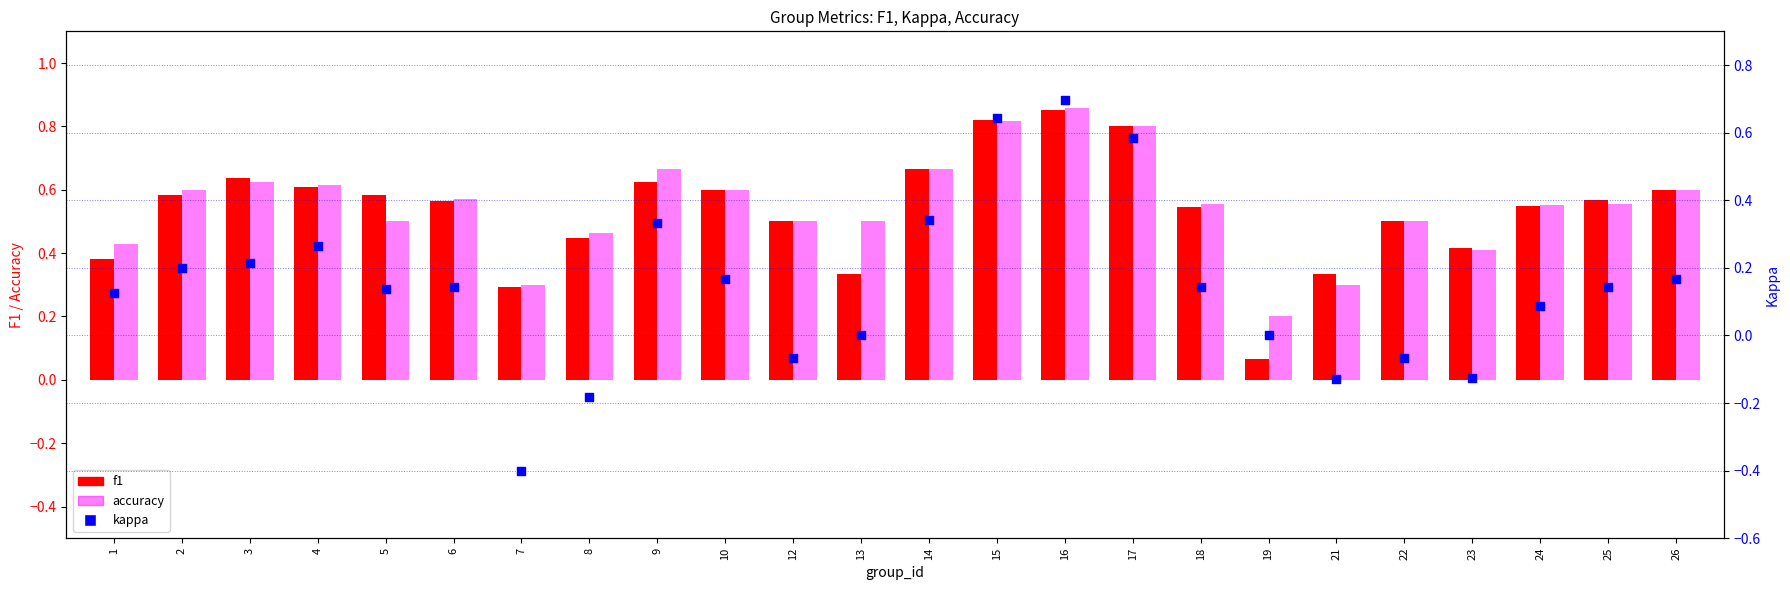

Which series has the largest total across all categories?

accuracy